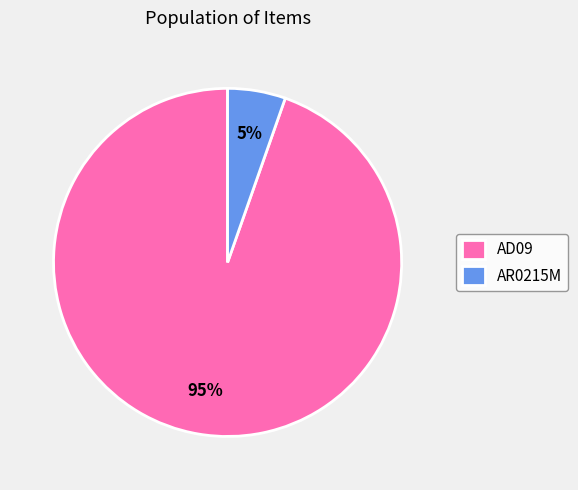

Which slice is the largest?

AD09